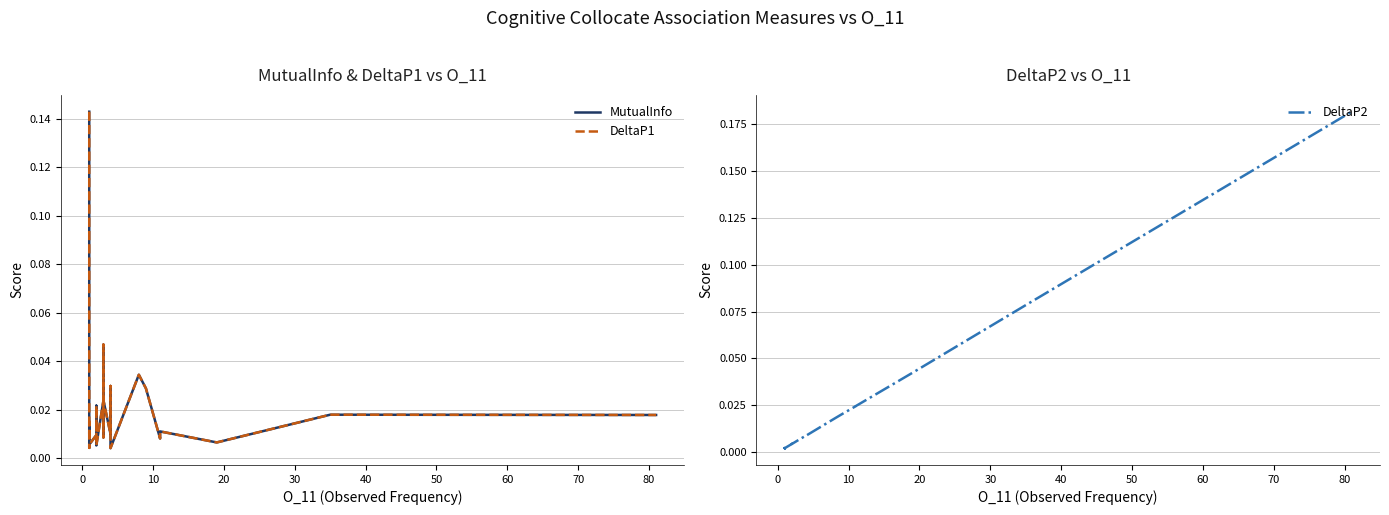

True or false: DeltaP1 and MutualInfo cross at least once.

False